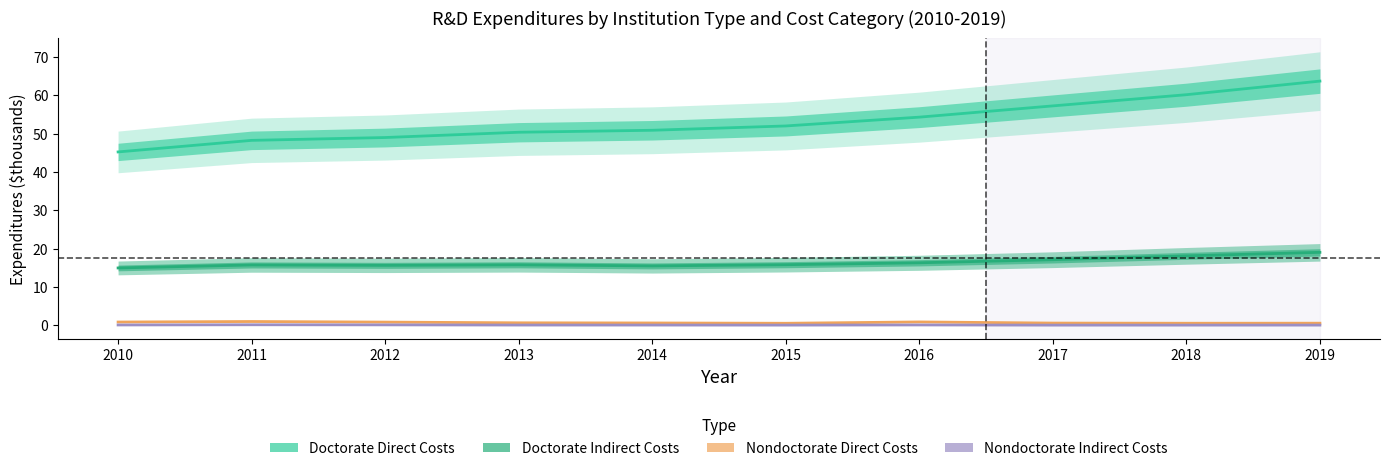

Which series has the largest total across all categories?

Doctorate Direct Costs